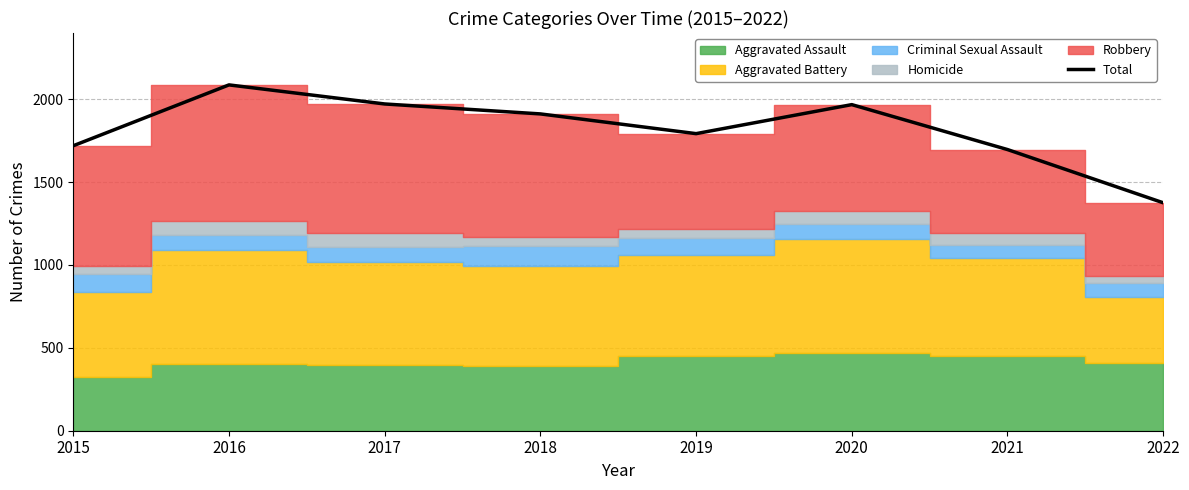

The chart shows a value of 2748 at 2017. True or false?

False